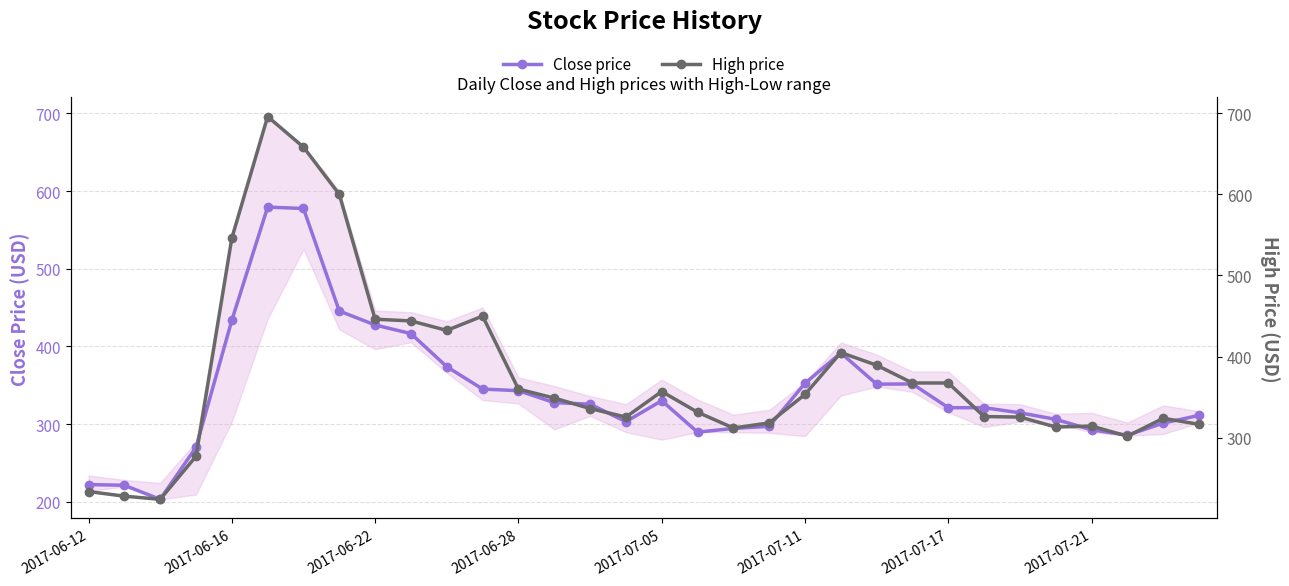

Is it true that High price equals 336.0 at 14?

True